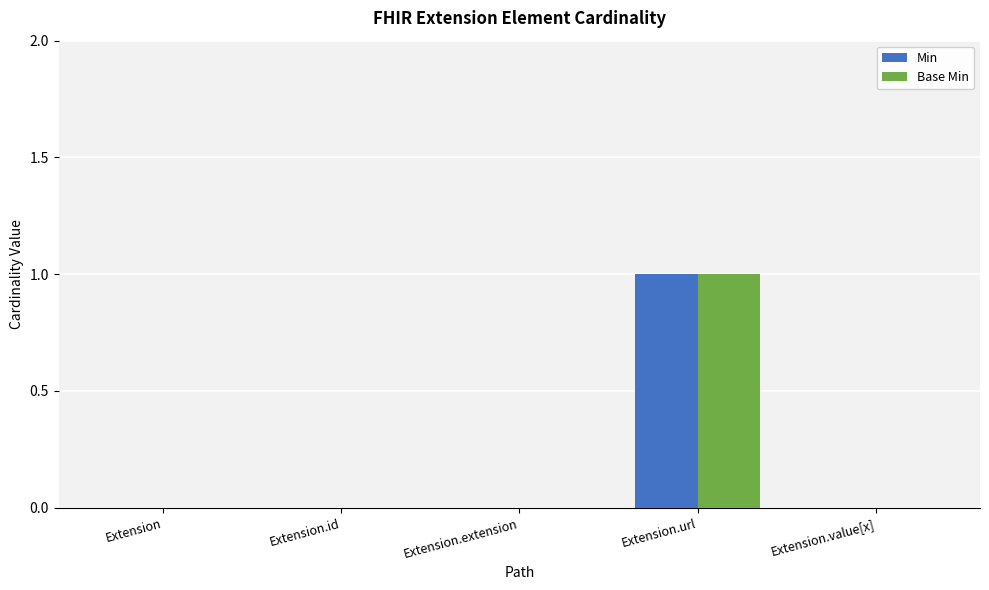

How many groups of bars are there?

5